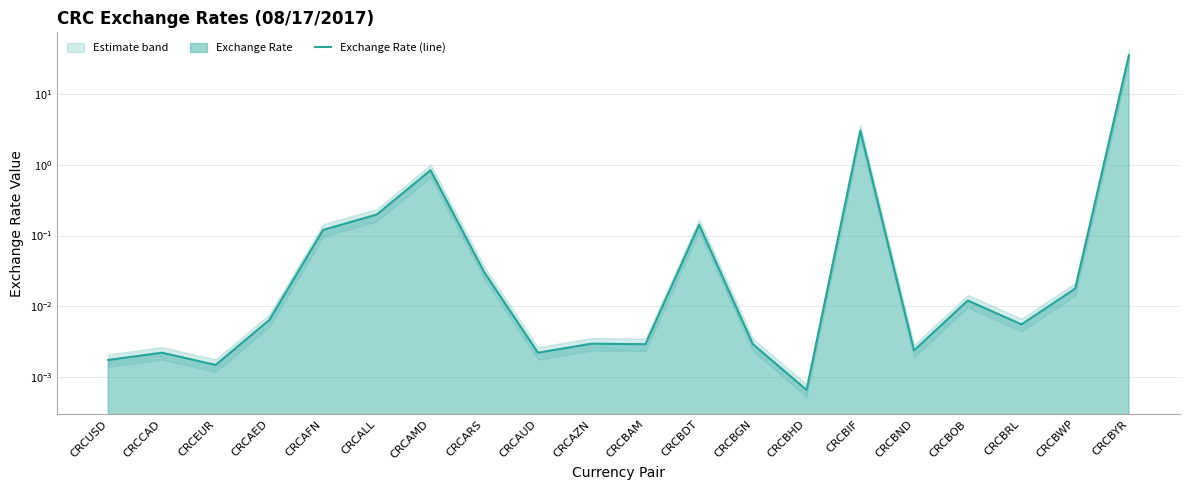

What is the label of the 2nd point from the right?

CRCBWP